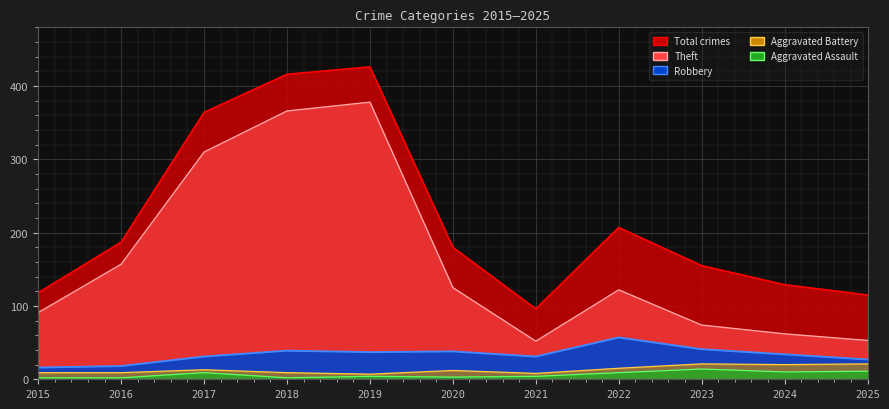

True or false: Theft has a value of 546 at 2018.

False